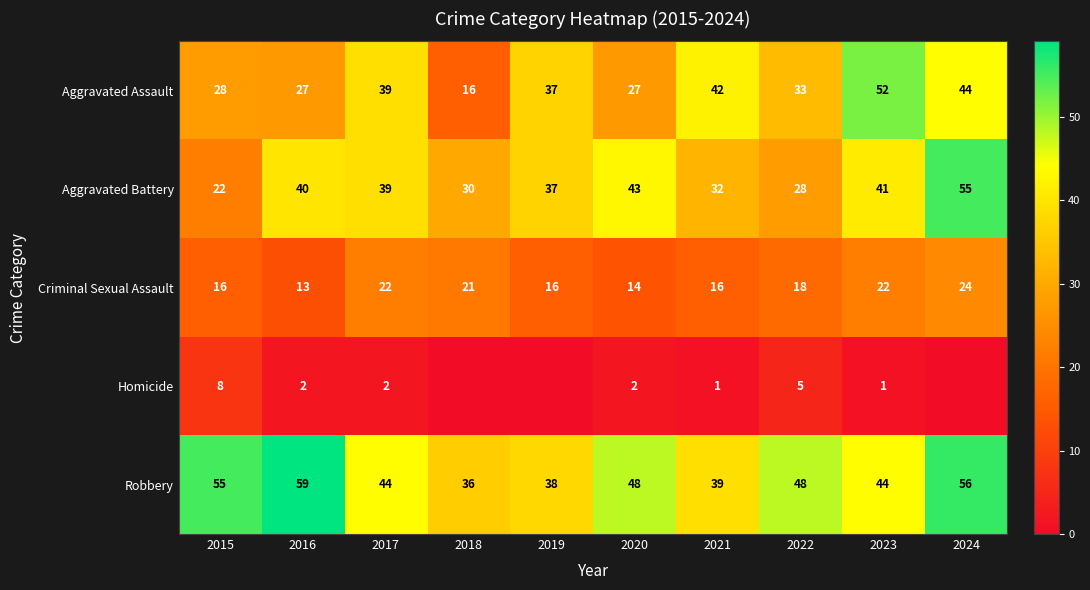

The Aggravated Battery series shows 92 at 2024. True or false?

False